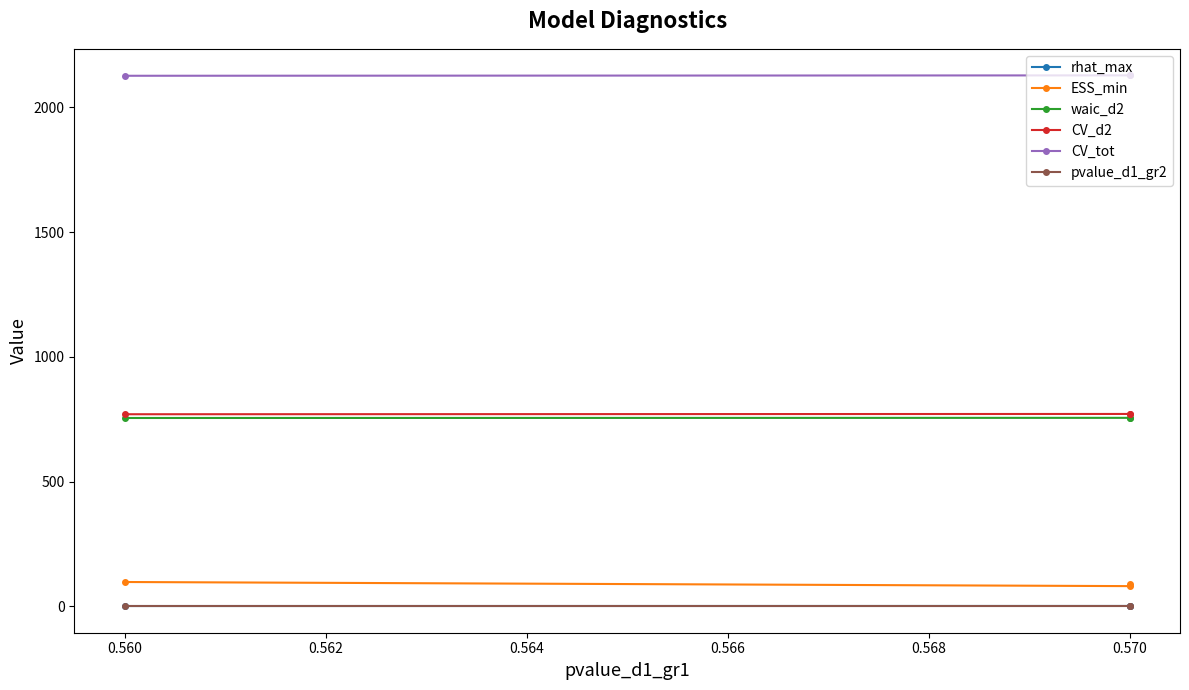

What is the total value across all series at 0.560?

3750.1